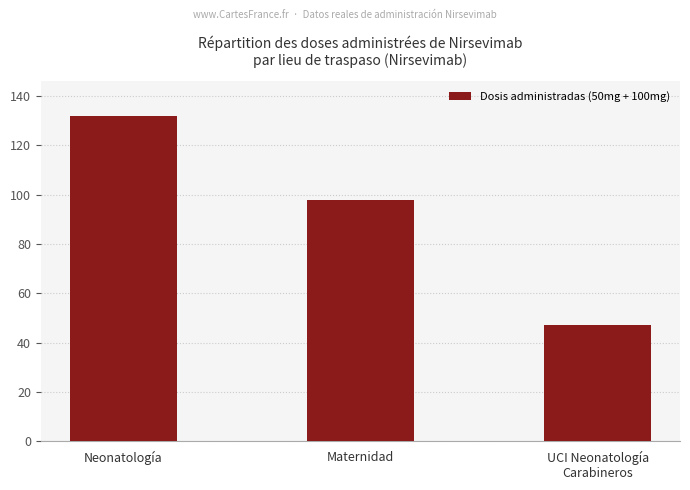

Reading left to right, list all the values displayed in this chart.

Neonatología=132	Maternidad=98	UCI Neonatología
Carabineros=47